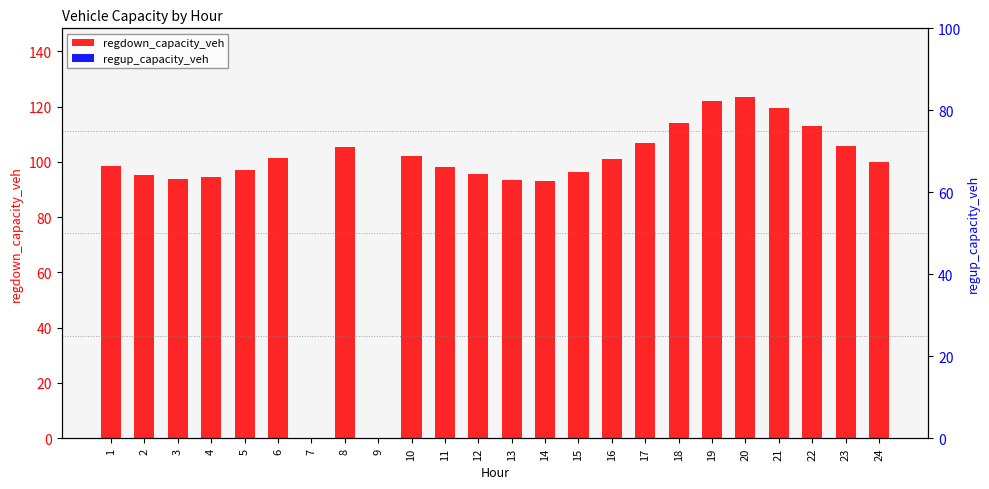

Between 12 and 15, which series saw the biggest shift?

regdown_capacity_veh